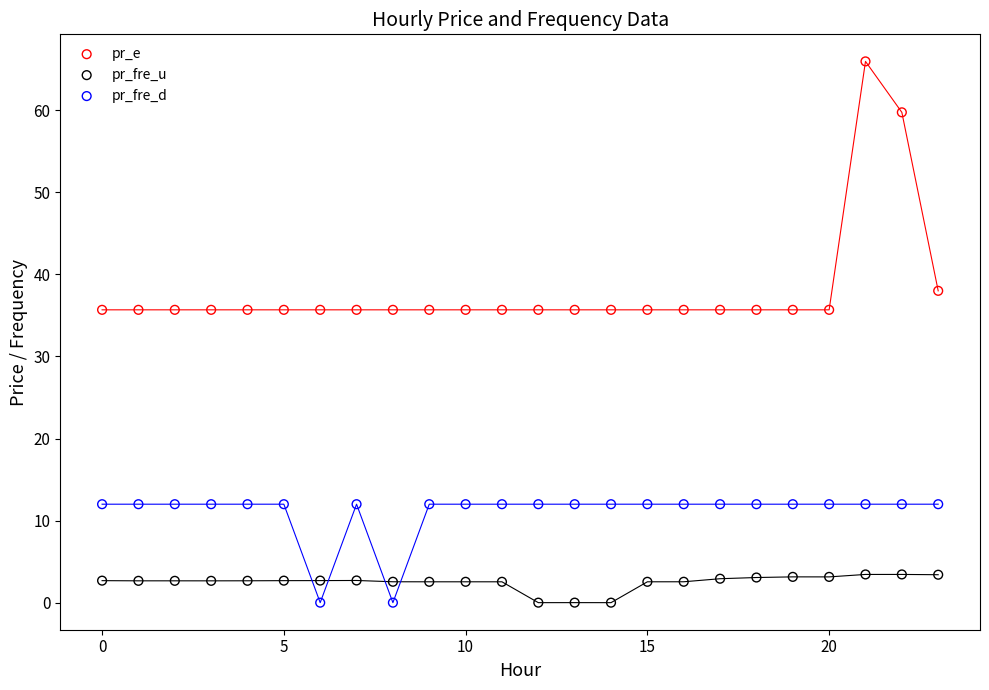

What are all the series names shown in the legend?

pr_e, pr_fre_u, pr_fre_d